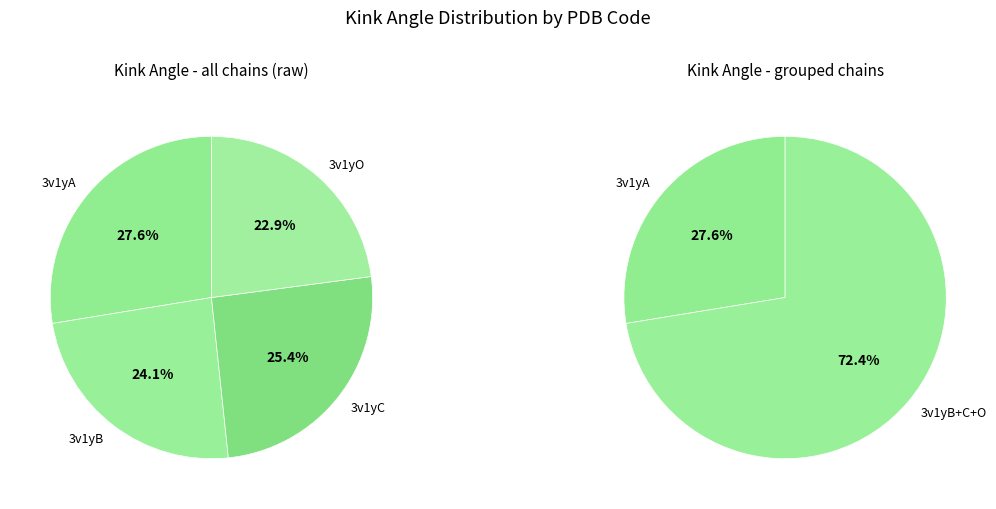

Rank the categories by value from lowest to highest.

3v1yO, 3v1yB, 3v1yC, 3v1yA